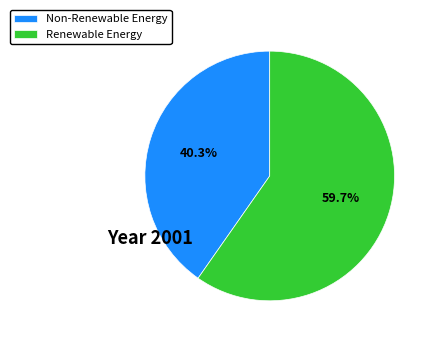

What is the majority slice?

Renewable Energy